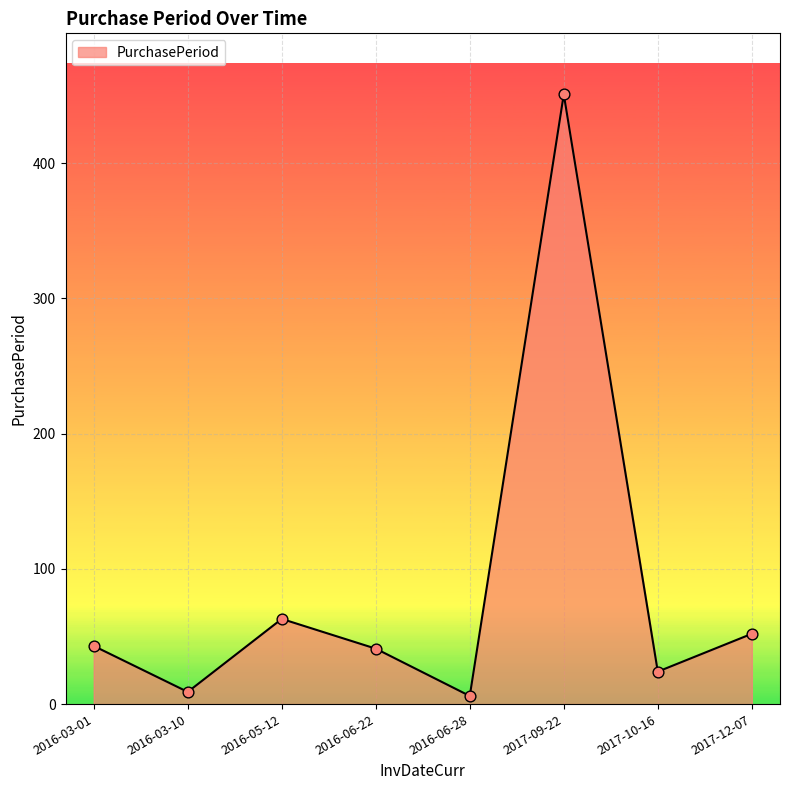

Between 2017-10-16 and 2016-03-10, which is larger?

2017-10-16